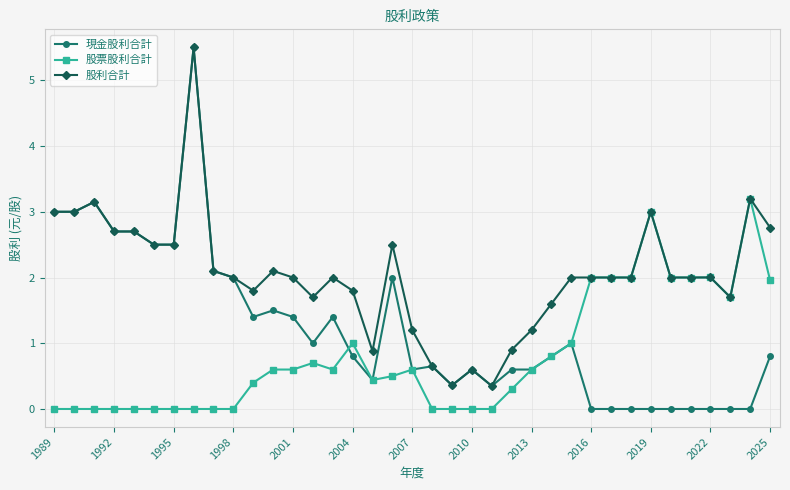

What is the maximum value shown in the chart?

5.5